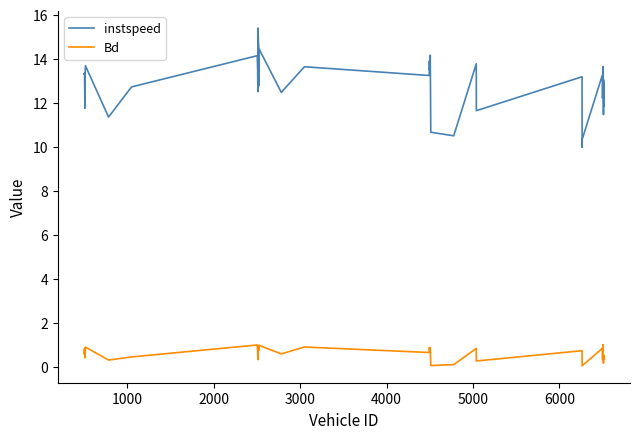

What is the minimum value for instspeed?

10.0